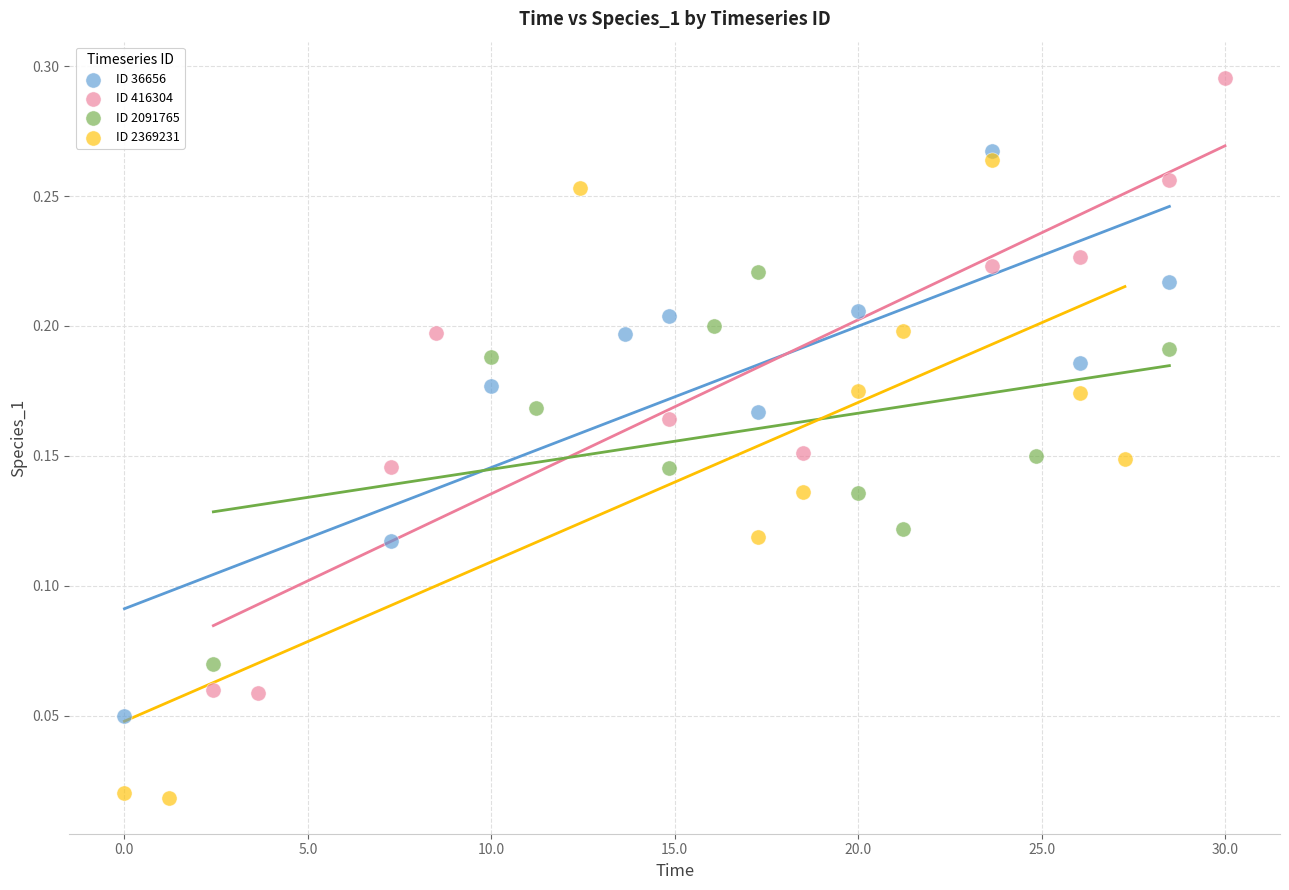

Which series has the widest spread of Y values?

ID 2369231